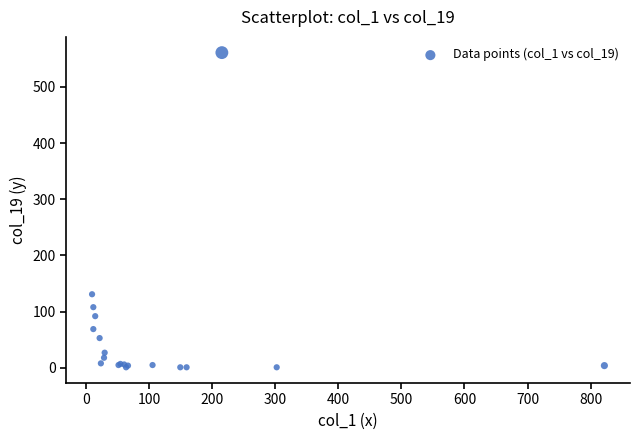

What Y value in the scatter plot is closest to 281?

131